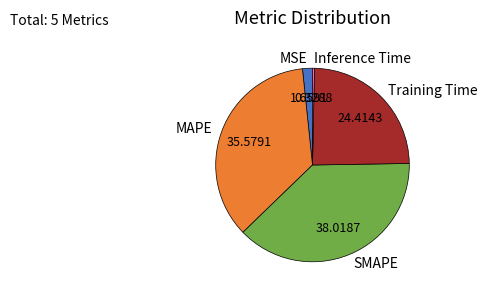

Is the sum of MSE and SMAPE greater than half?

No